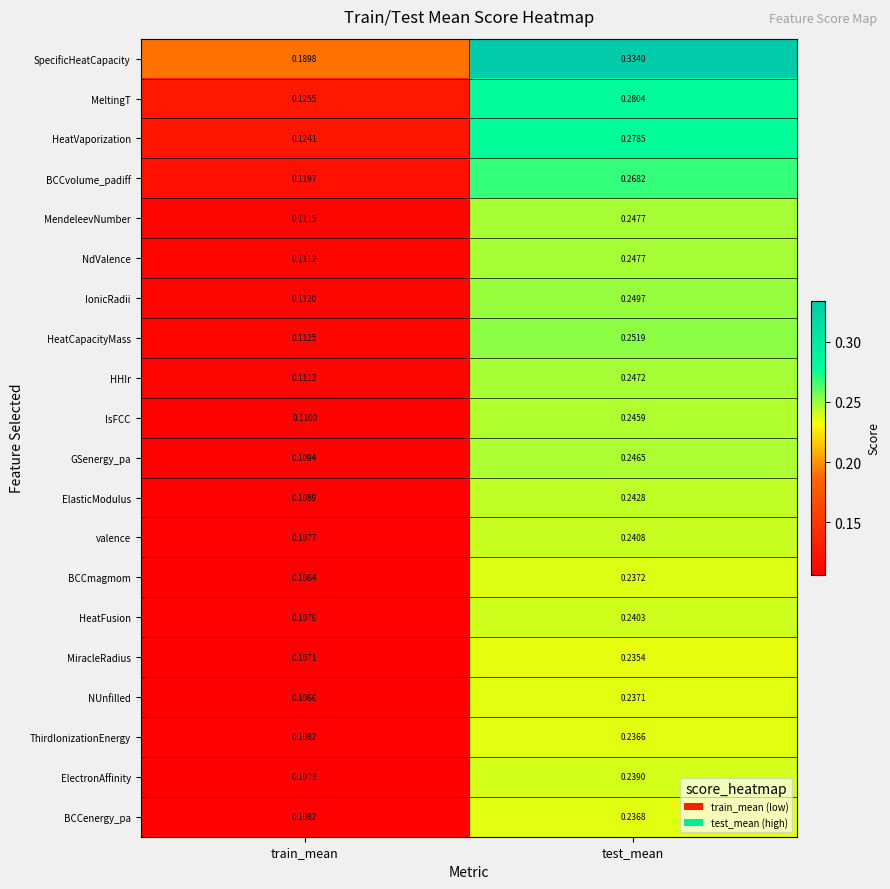

Which series has the largest range (max minus min)?

MeltingT